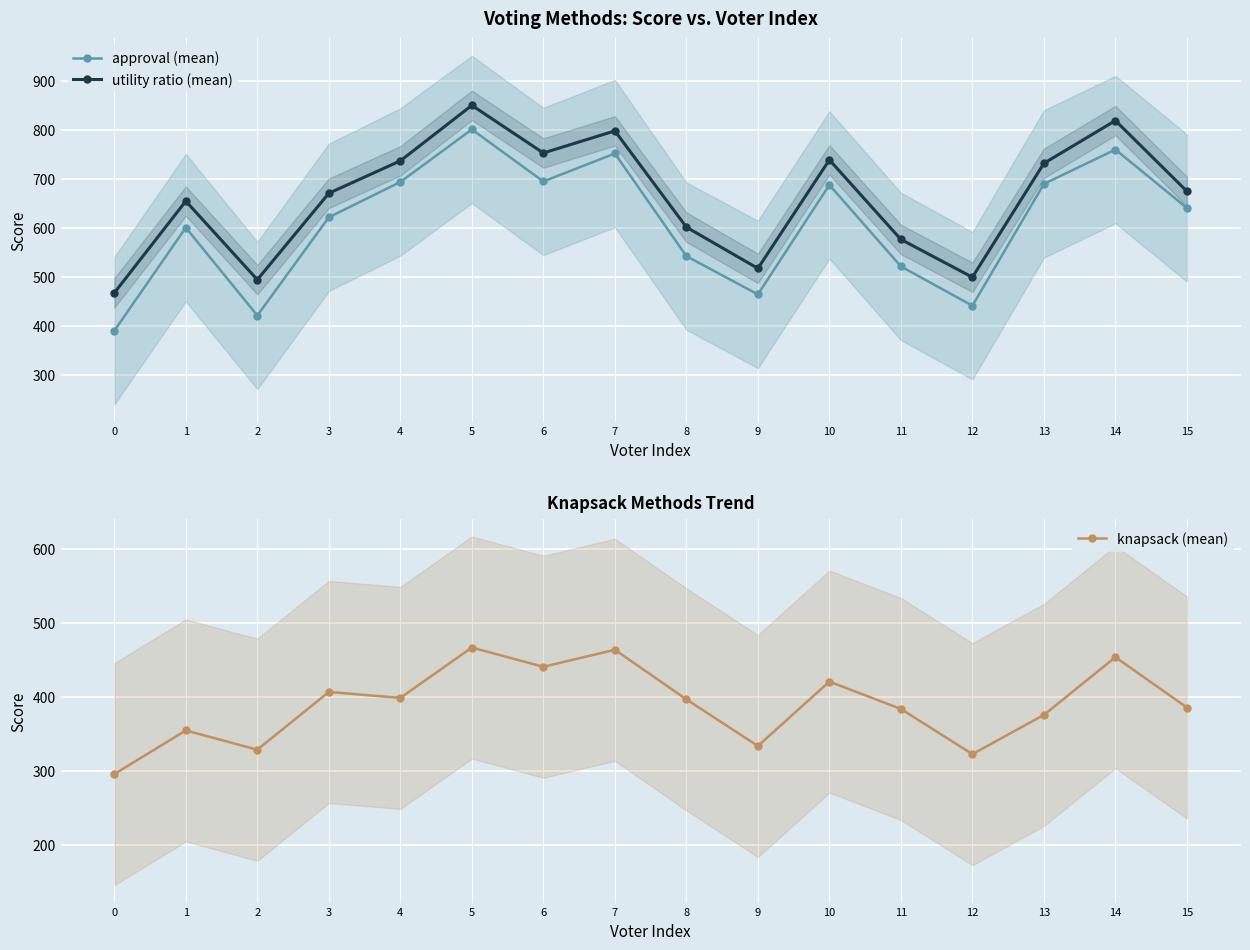

At which label does utility ratio (mean) reach its peak?

5